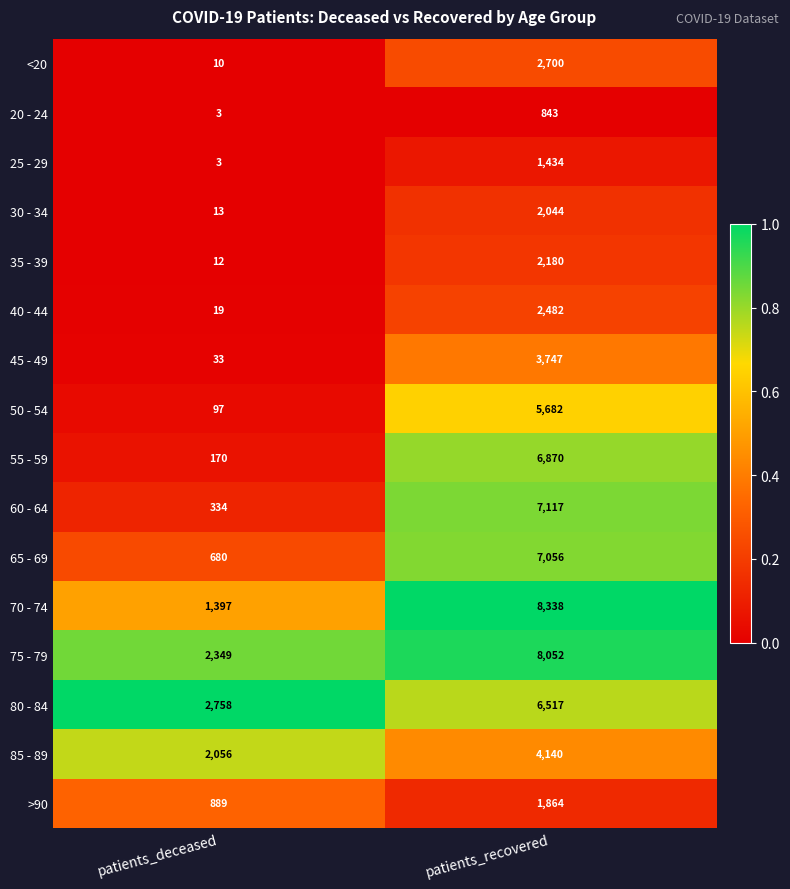

What is the difference between the maximum and minimum values in the 85 - 89 series?

2084